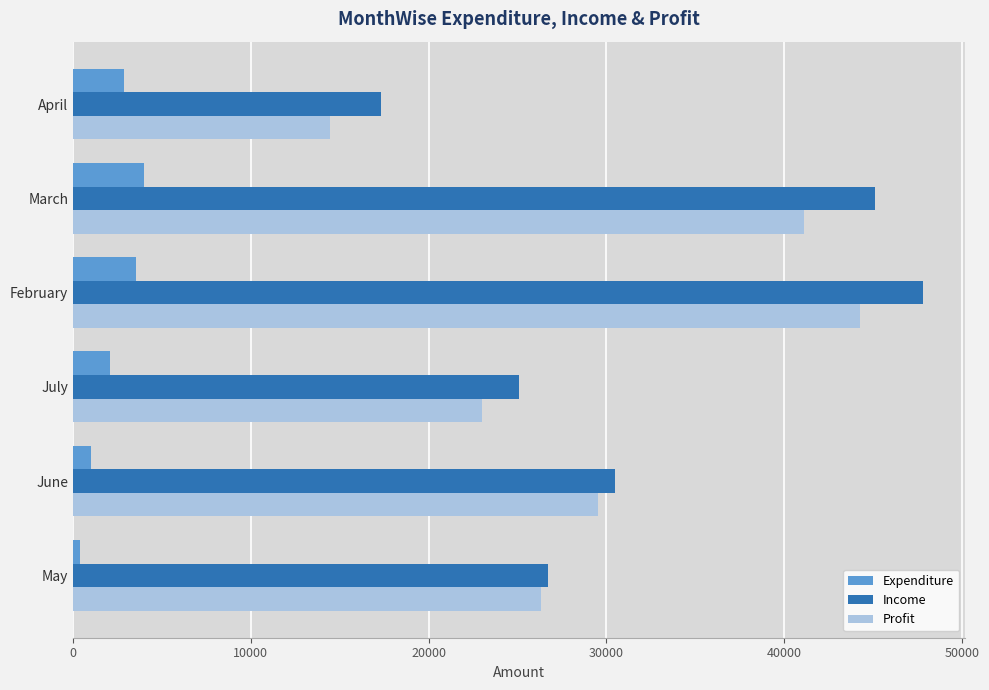

Rank the series by their maximum value, from lowest to highest.

Expenditure, Profit, Income